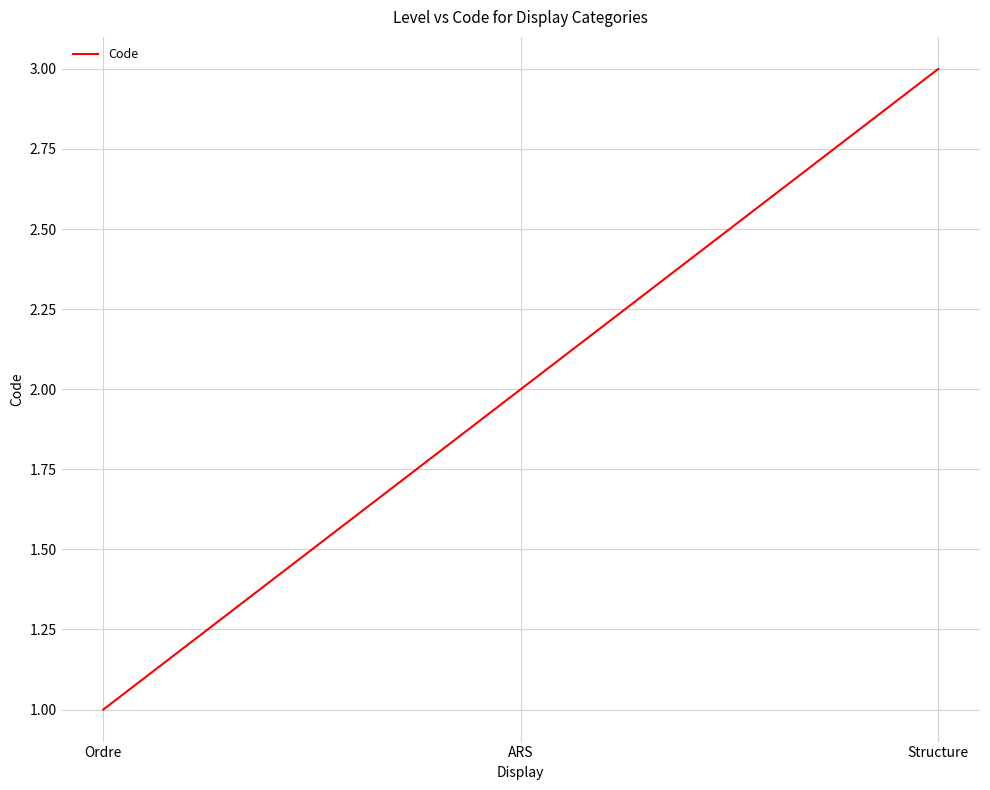

What is the change in value from Ordre to ARS?

+1